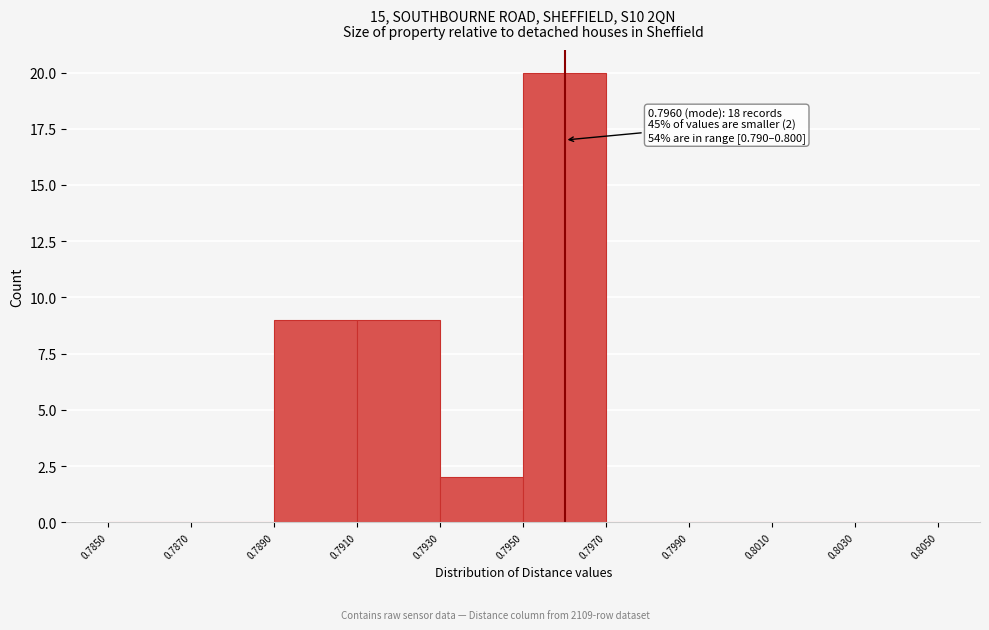

Over which range of the x-axis is the bar tallest?

0.7950 to 0.7970